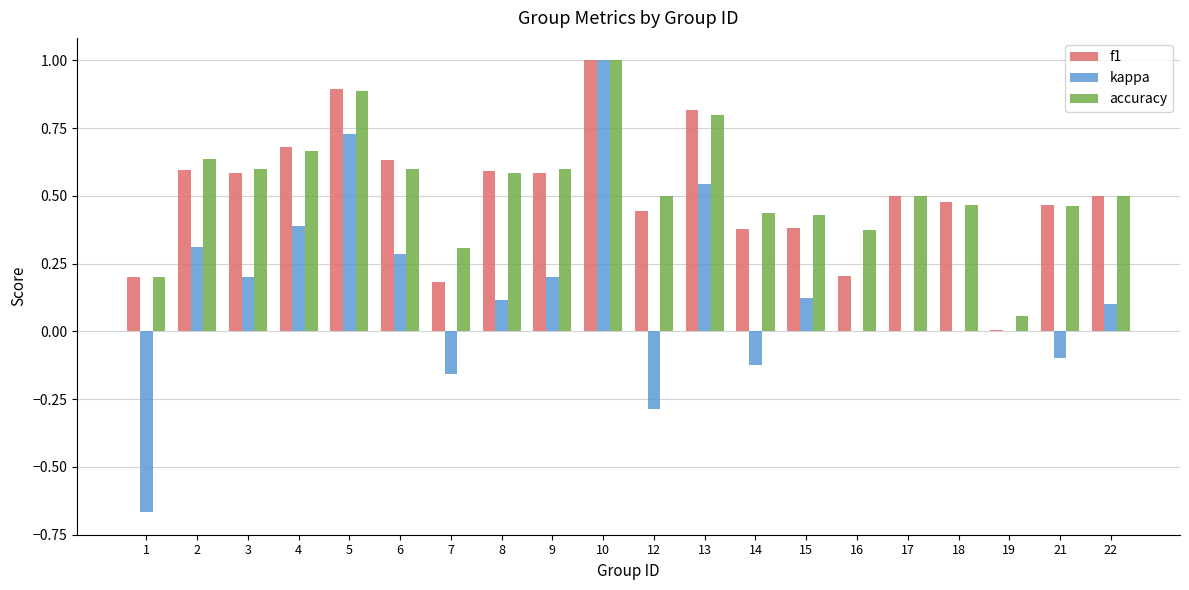

Which label corresponds to the largest value in the chart?

10